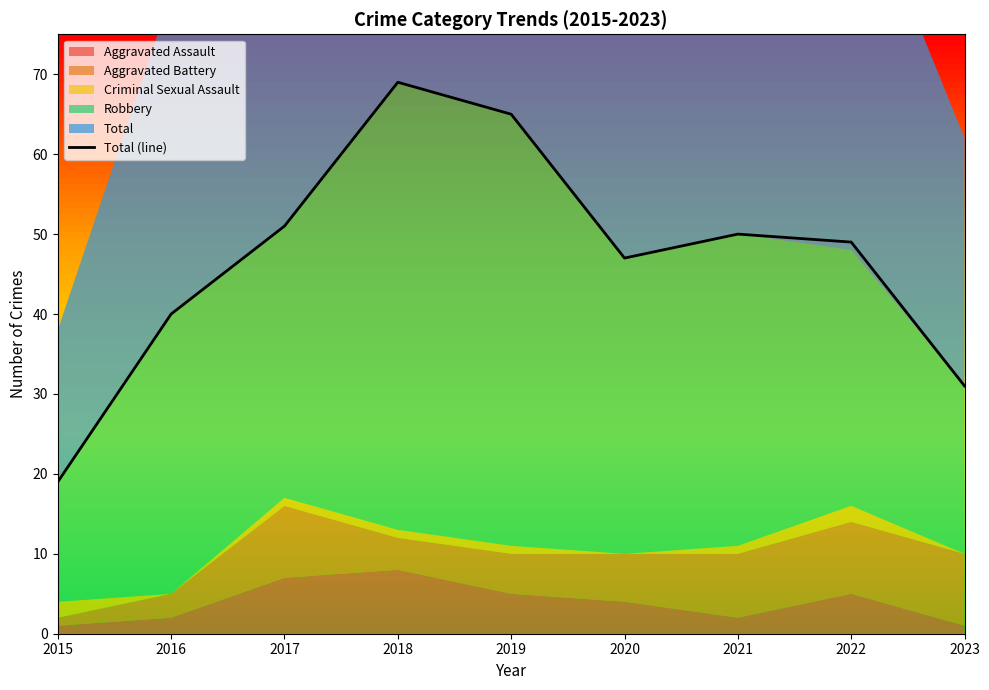

What is the average value?

47